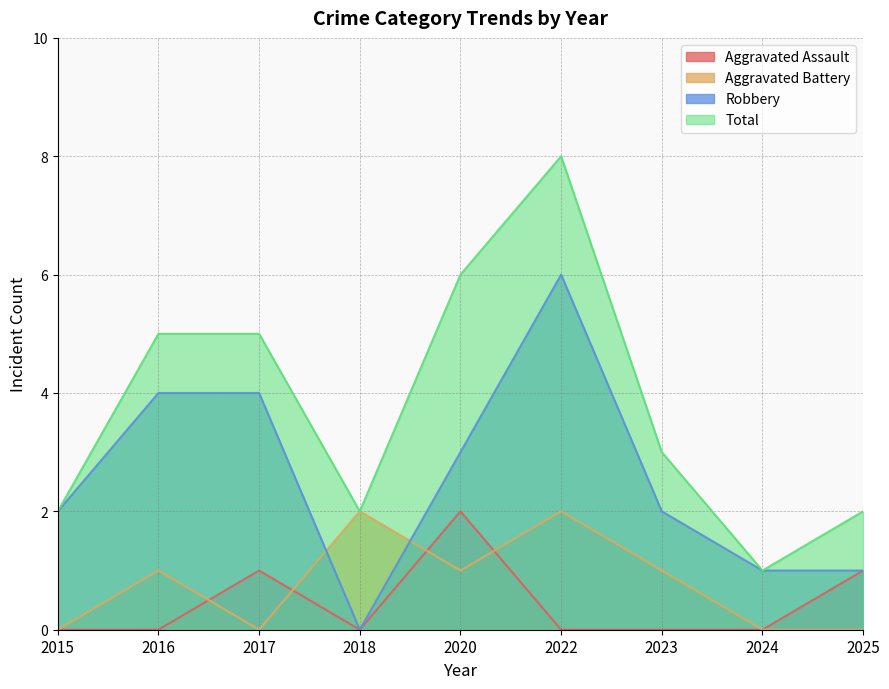

Does the chart have visible grid lines?

Yes